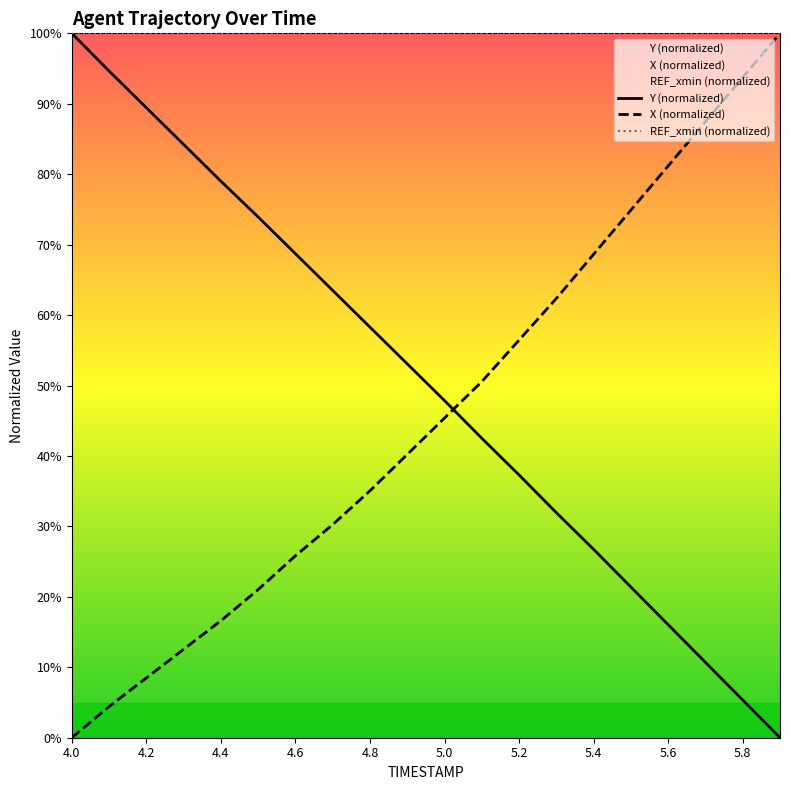

Which series has the widest spread of values?

Y